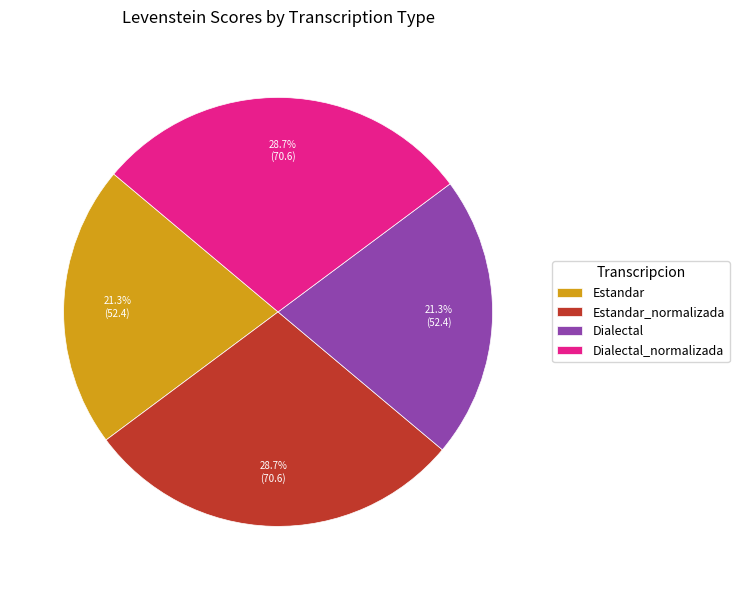

To the nearest percent, what percentage of the pie is Dialectal?

21%